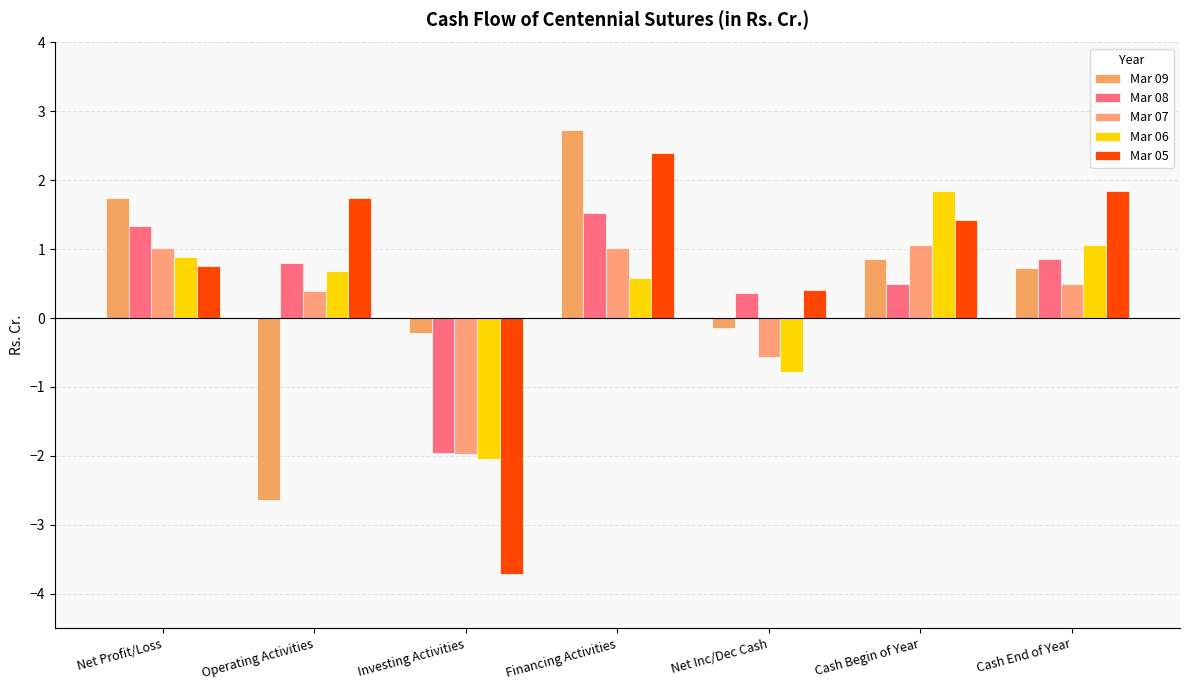

The value of Mar 05 at Operating Activities is 1.7. True or false?

True